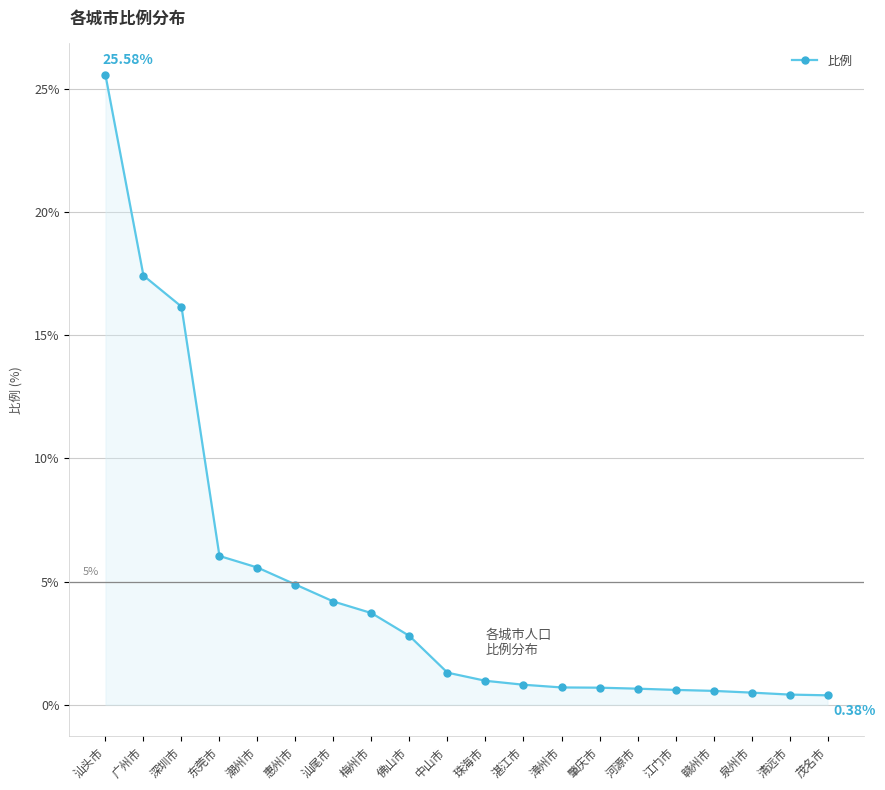

How many data points does each series have?

20